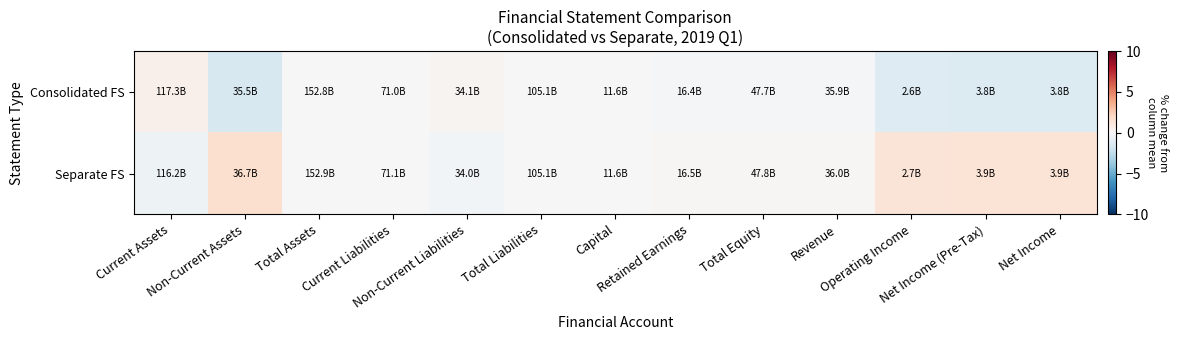

At which category is the sum across all series the highest?

Current Assets